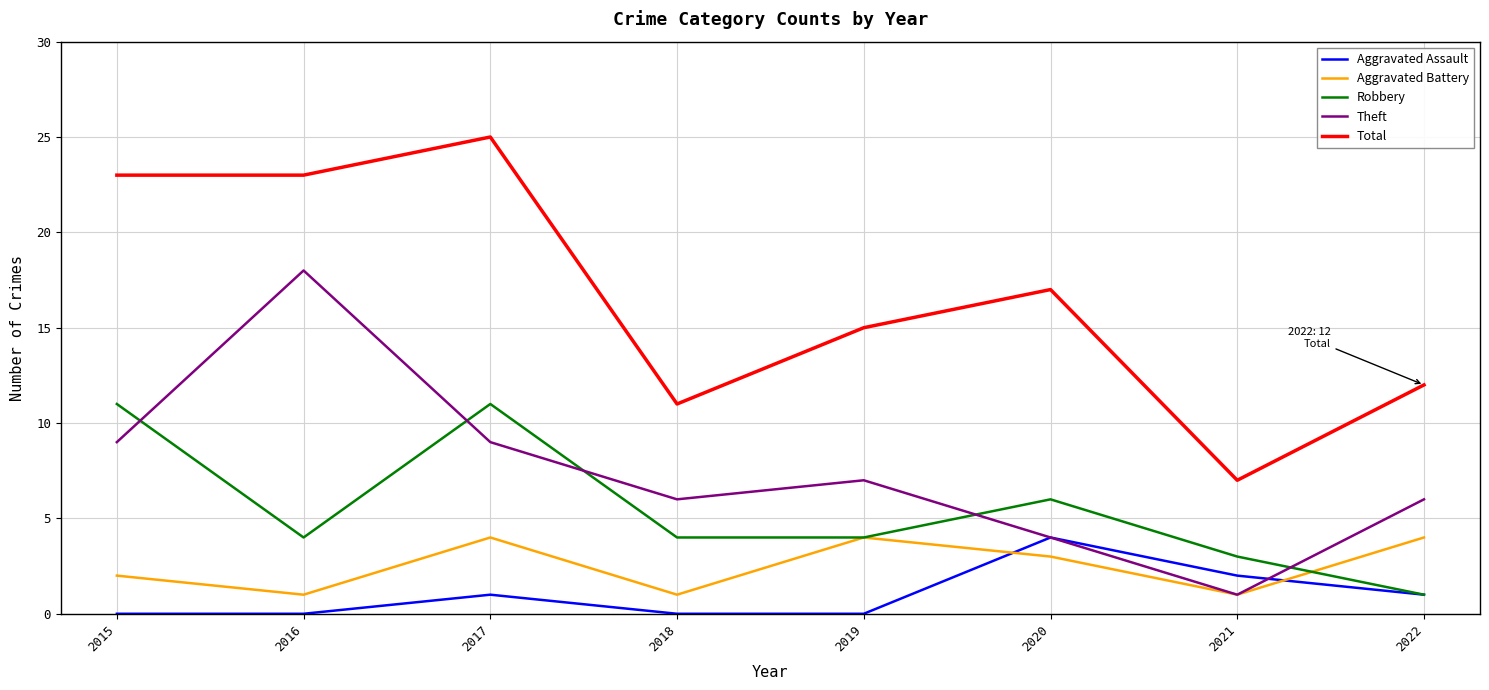

Rank the series at 2015 from lowest to highest value.

Aggravated Assault, Aggravated Battery, Theft, Robbery, Total